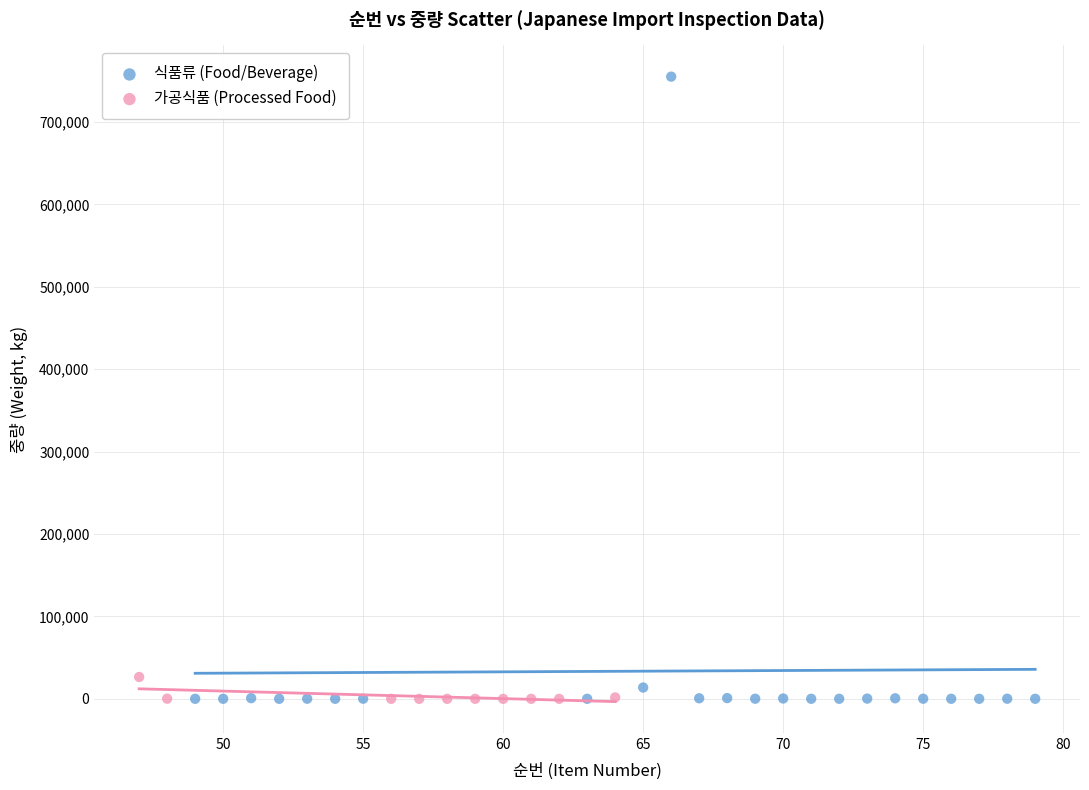

Which series reaches the maximum Y coordinate?

식품류 (Food/Beverage)